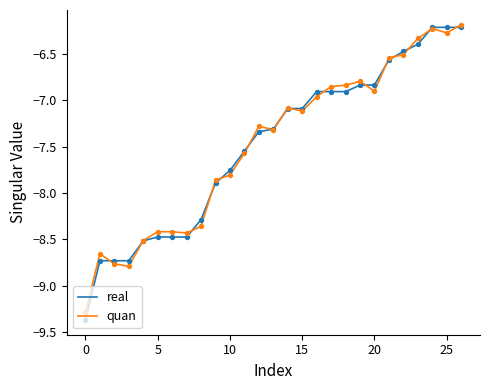

At how many categories does at least one series exceed -7?

11